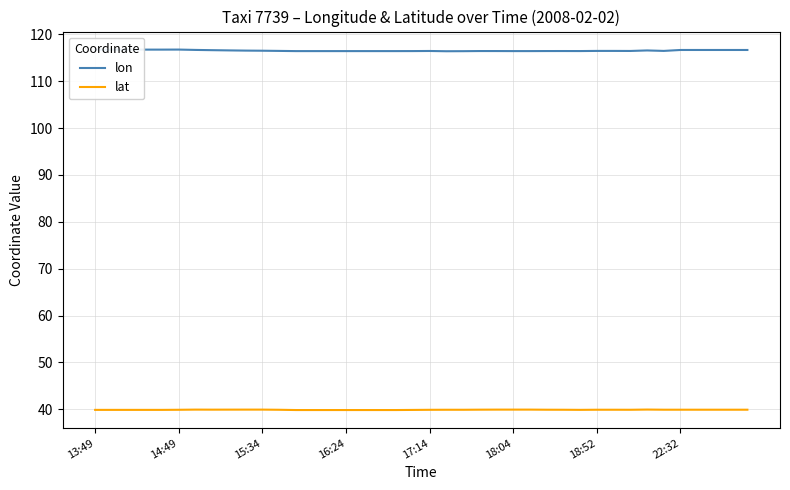

True or false: lat and lon intersect in this chart.

False